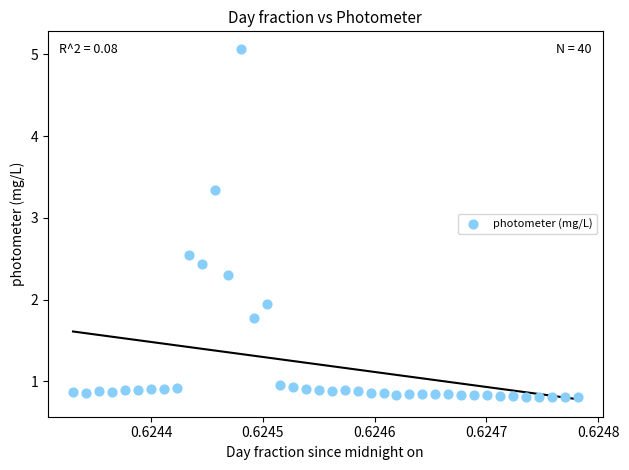

What is the range of Y values (max minus min)?

4.3